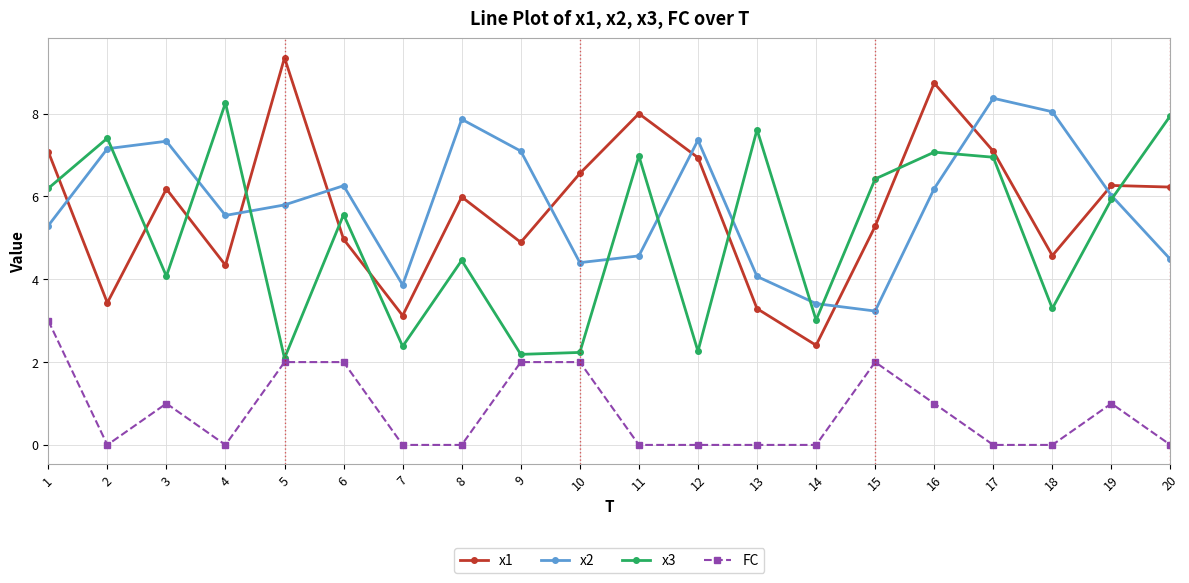

The value of x3 at 12 is 1.2. True or false?

False